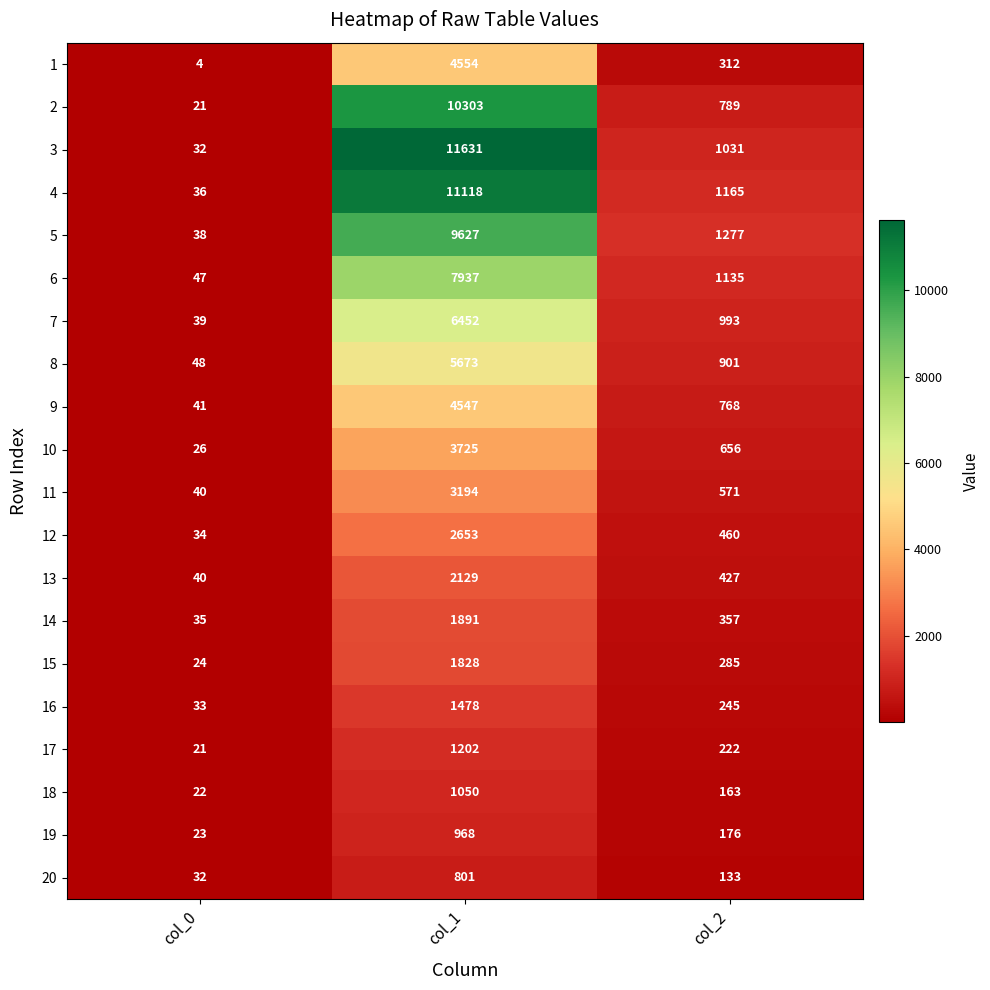

What value does the 17 series have at col_2?

222